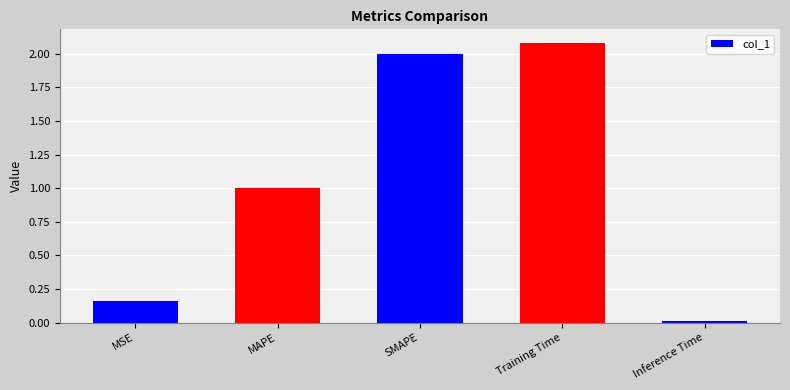

What is the difference between the maximum and minimum values?

2.1